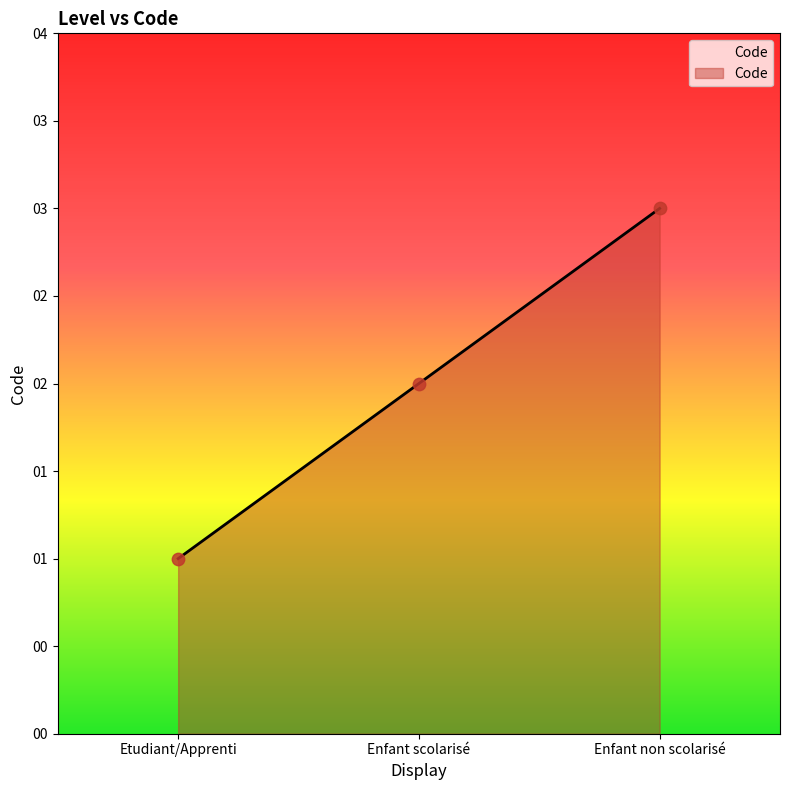

Between Enfant non scolarisé and Etudiant/Apprenti, which is larger?

Enfant non scolarisé